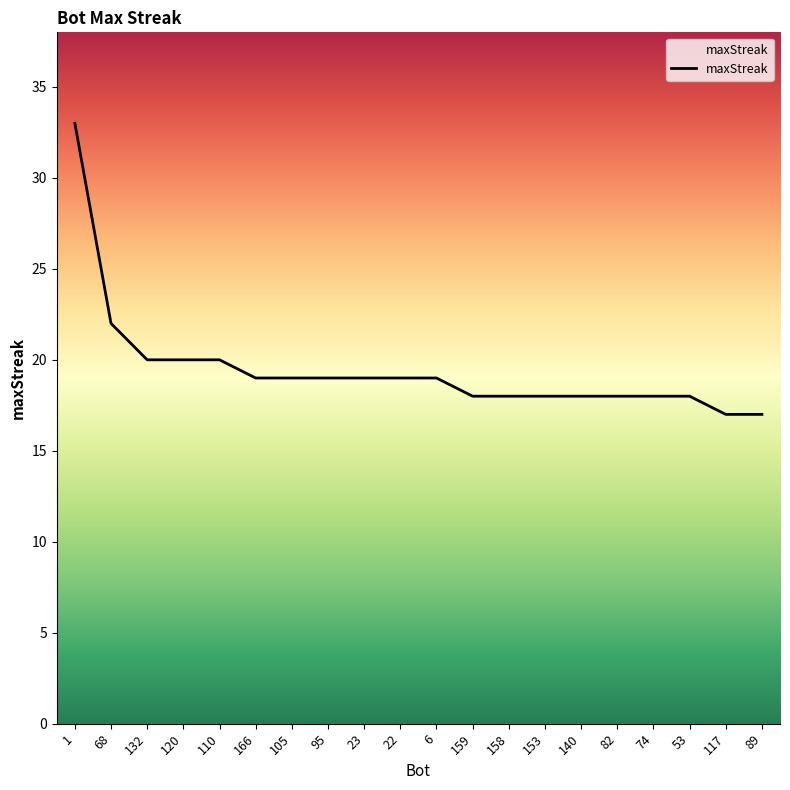

What is the change in value from 120 to 95?

-1